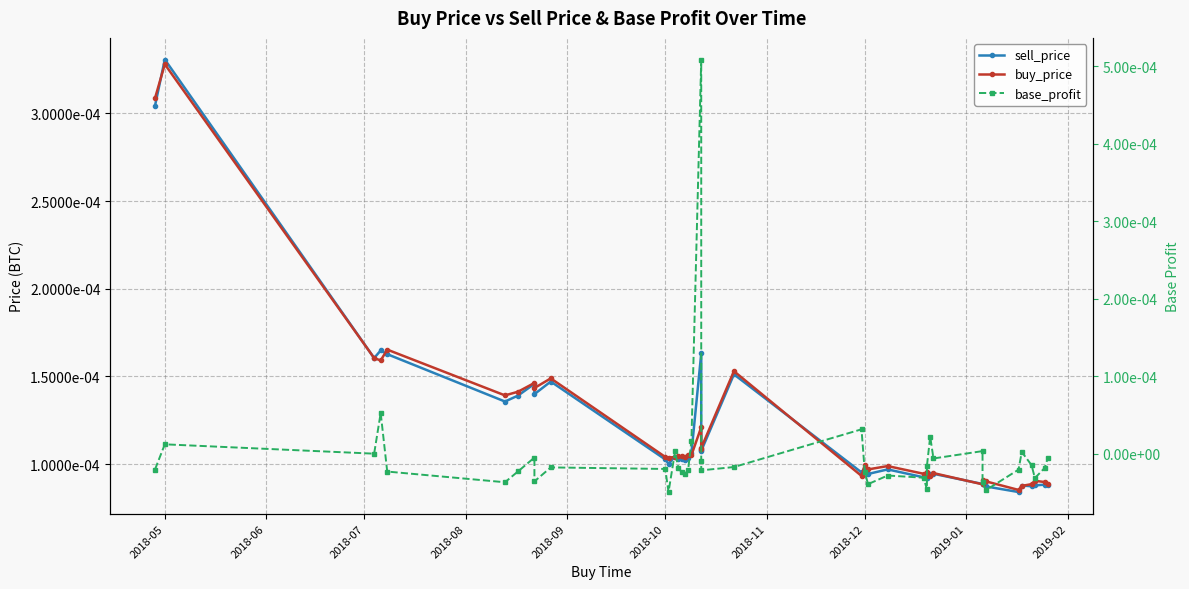

How many interior local valleys does the sell_price series have?

11